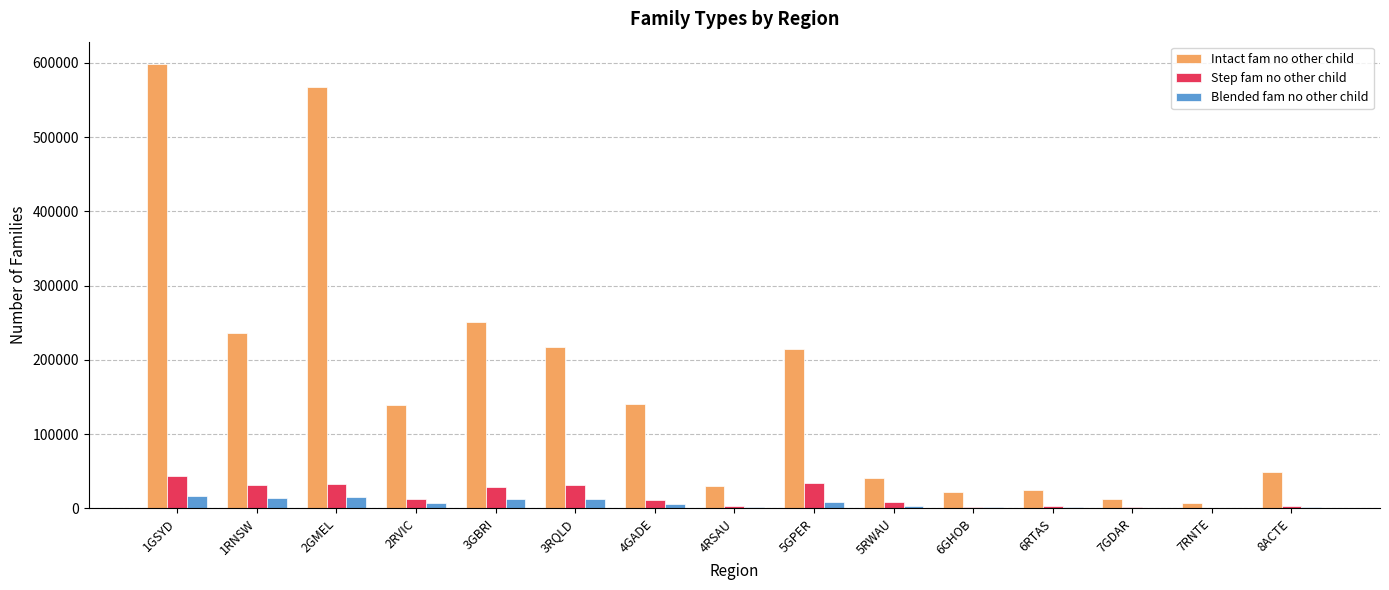

What is the average value of the Step fam no other child series?

16435